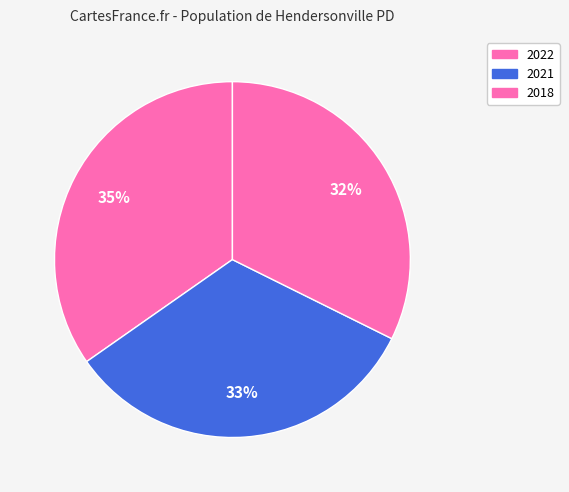

To the nearest percent, what is the average slice percentage?

33%